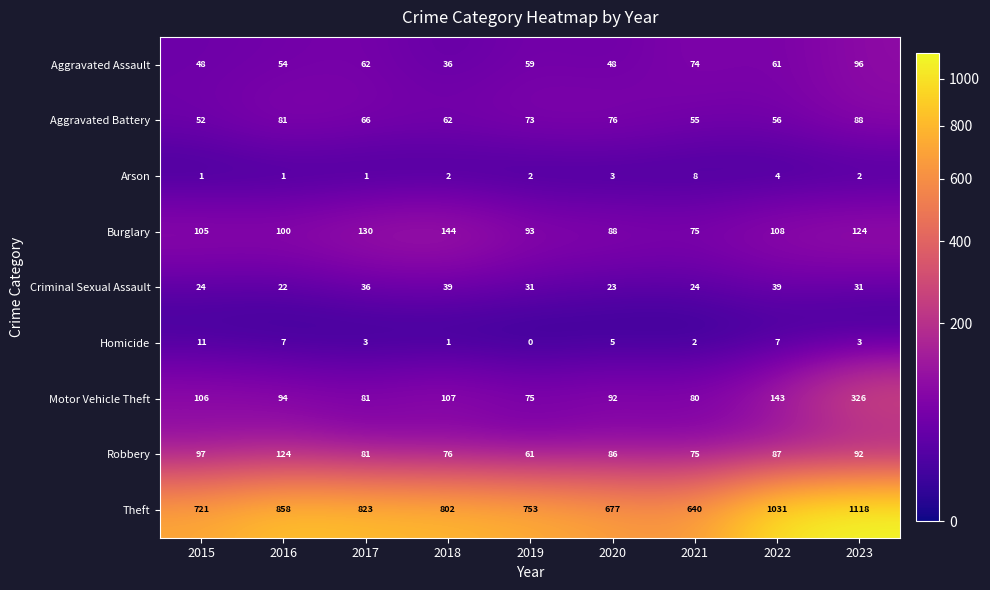

True or false: Arson has a value of 2 at 2017.

False